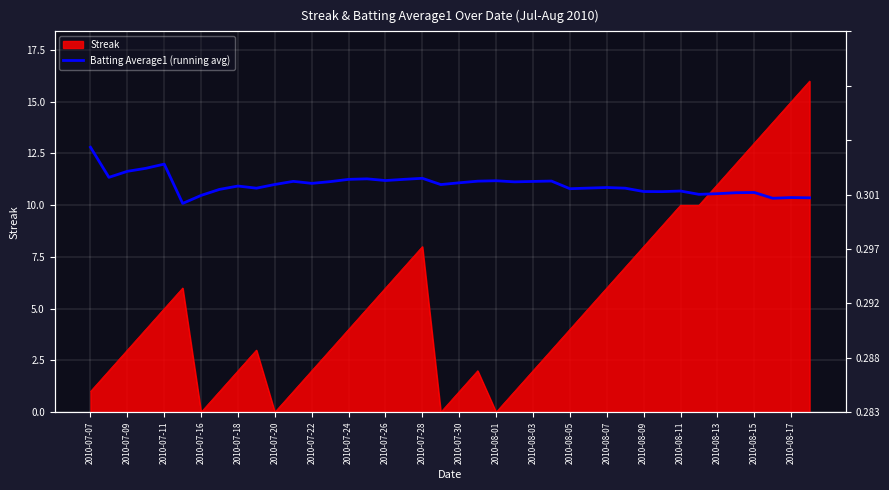

What is the value of the 6th point from the left?

10.1